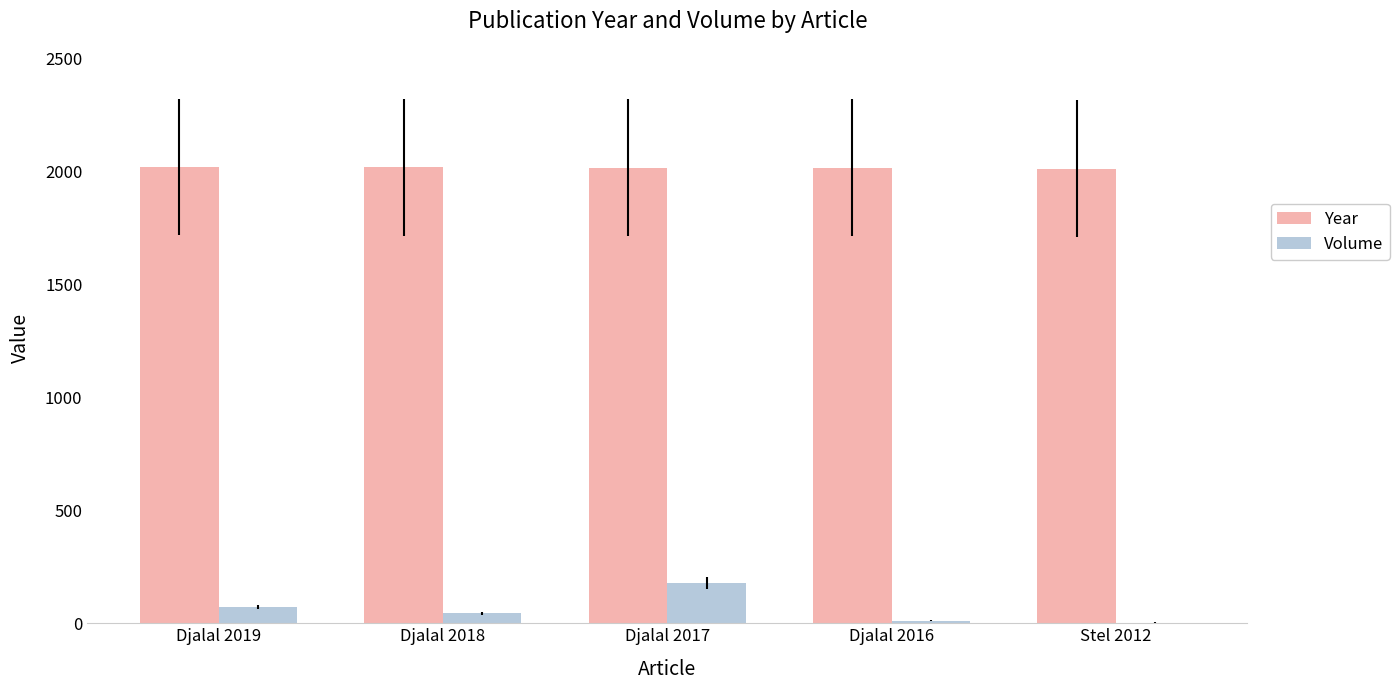

Which series has the largest range (max minus min)?

Volume